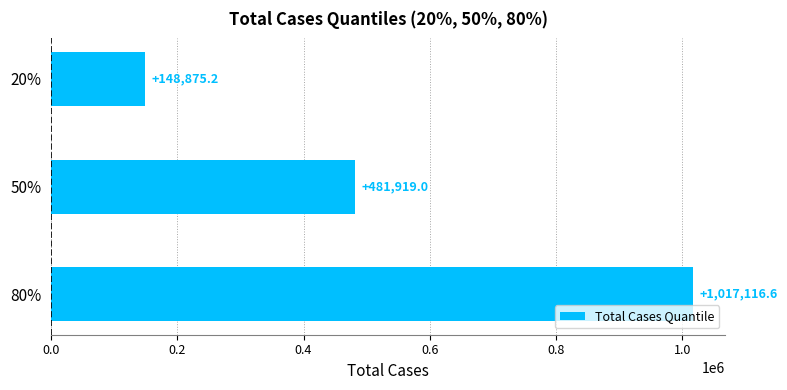

List the labels in order of value, largest first.

80%, 50%, 20%